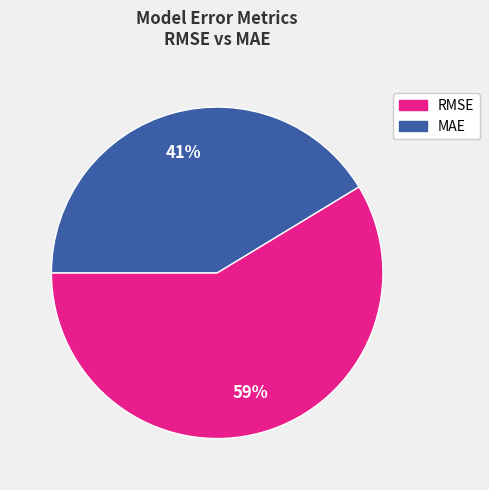

To the nearest percent, what is the average slice percentage?

50%